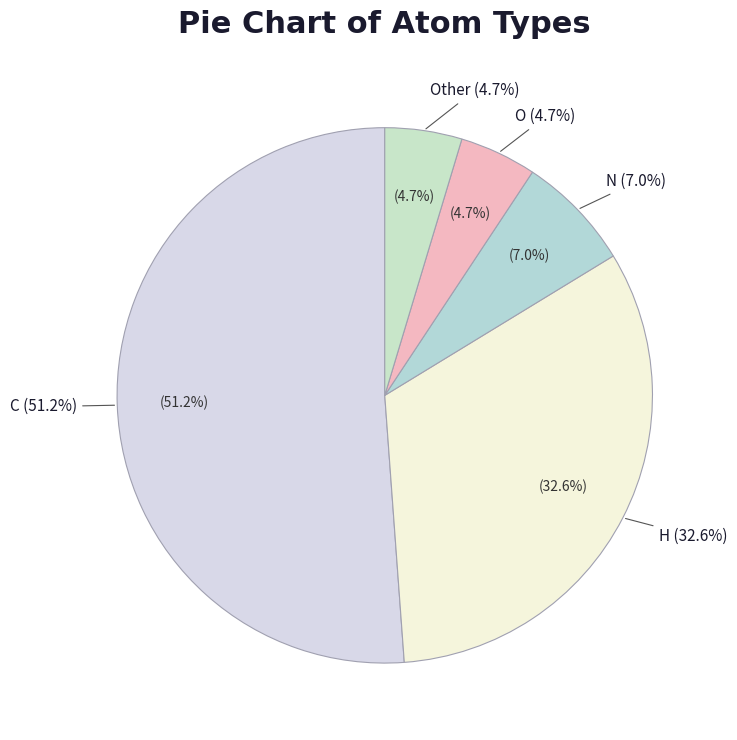

What is the smallest slice in the pie chart?

O